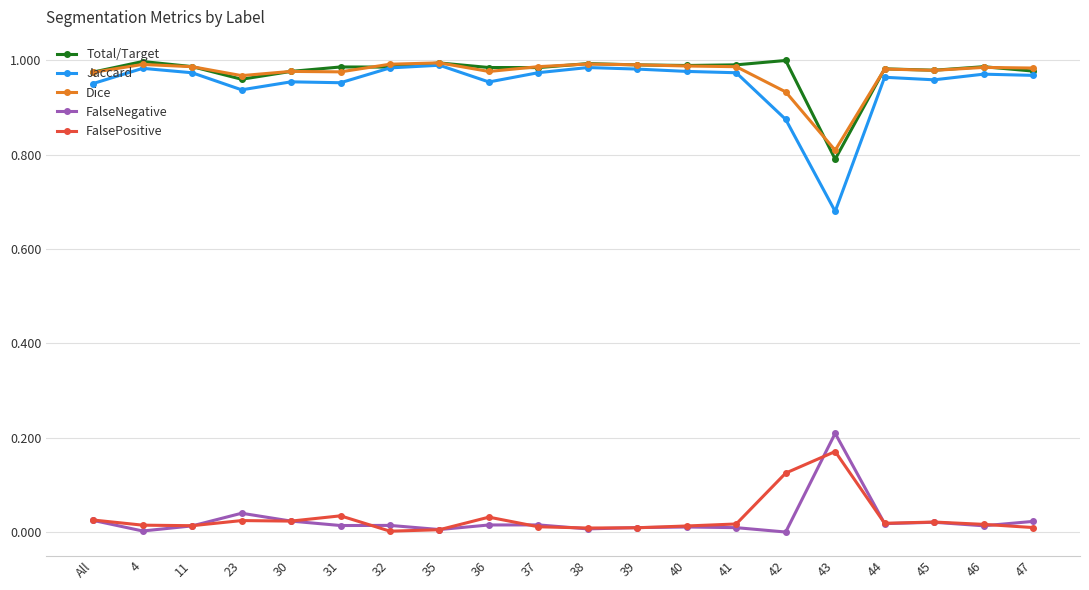

Where is the first local minimum for FalseNegative?

4